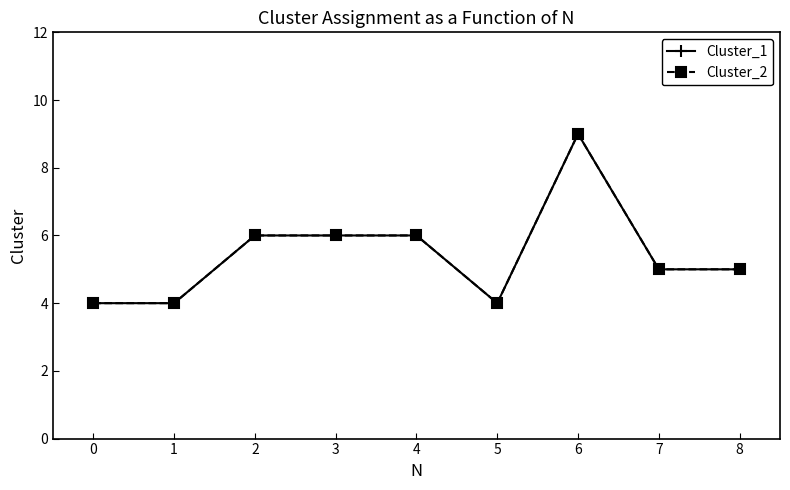

Reading left to right, what are all the values shown in this chart?

Cluster_1: 0=4	1=4	2=6	3=6	4=6	5=4	6=9	7=5	8=5
Cluster_2: 0=4	1=4	2=6	3=6	4=6	5=4	6=9	7=5	8=5